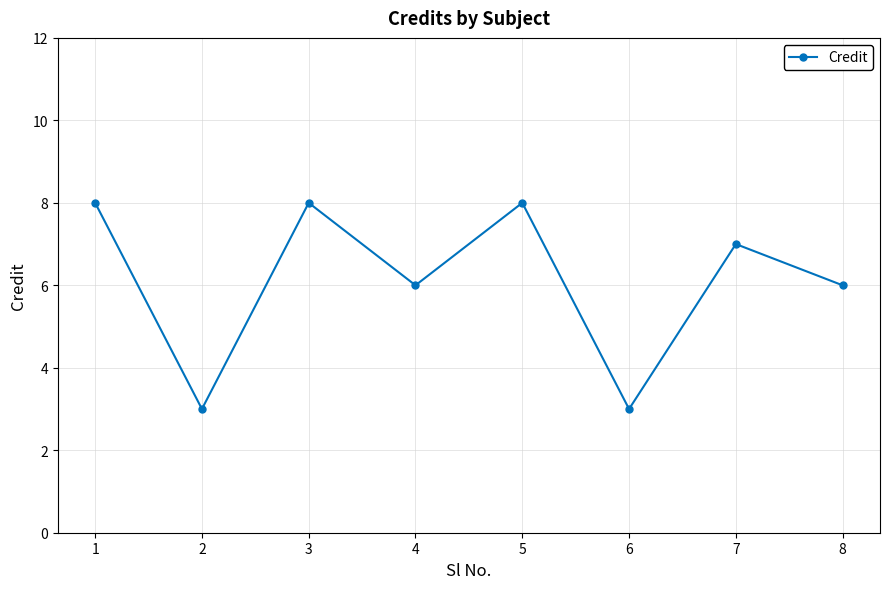

What is the difference between the second highest and minimum values?

5